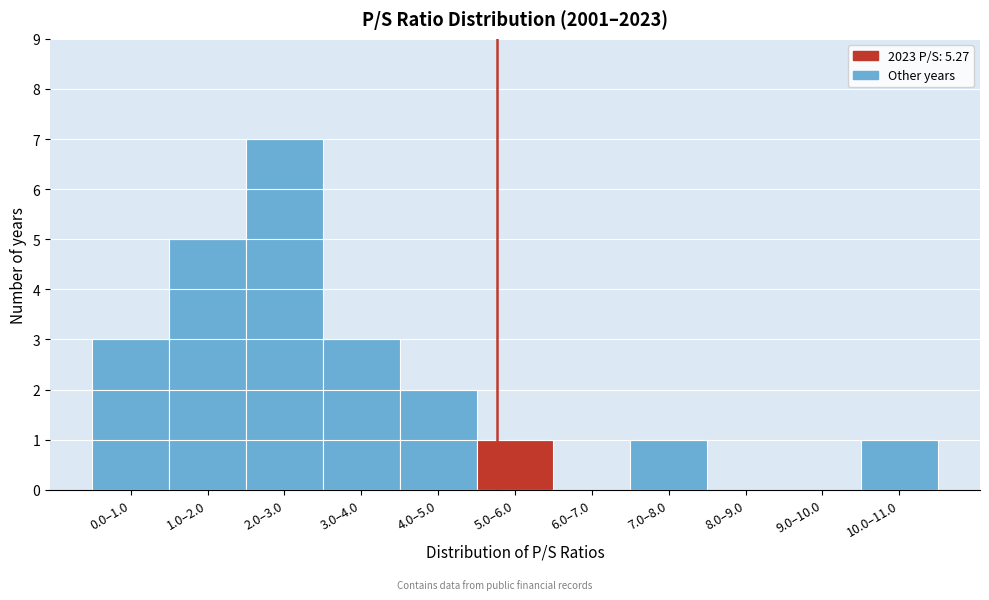

Reading left to right, transcribe all the data shown in this chart.

0.0–1.0=3	1.0–2.0=5	2.0–3.0=7	3.0–4.0=3	4.0–5.0=2	5.0–6.0=1	6.0–7.0=0	7.0–8.0=1	8.0–9.0=0	9.0–10.0=0	10.0–11.0=1